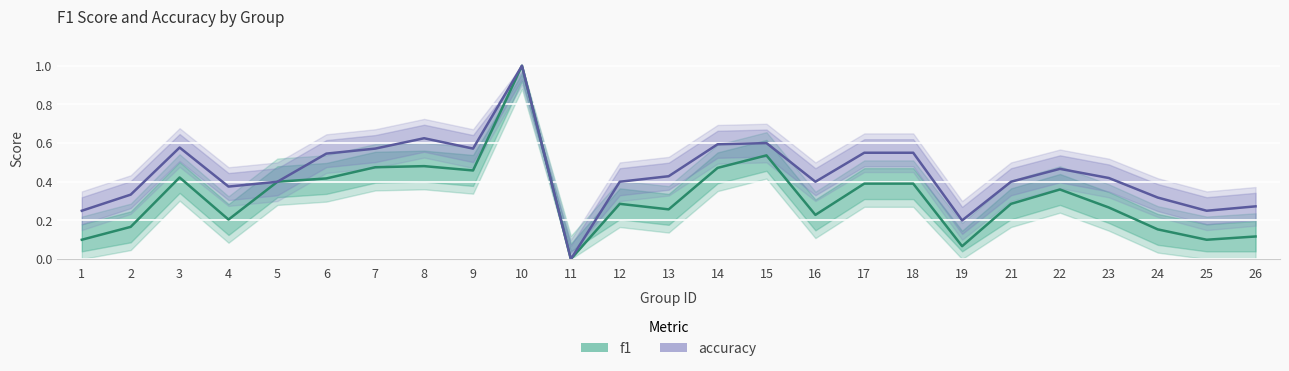

At 8, list the series in order from largest to smallest.

accuracy, f1